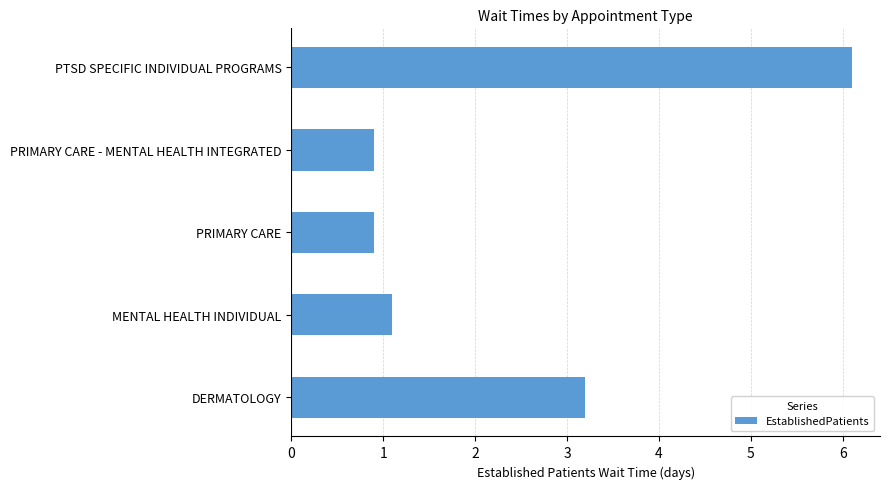

How many data points are above 1?

3